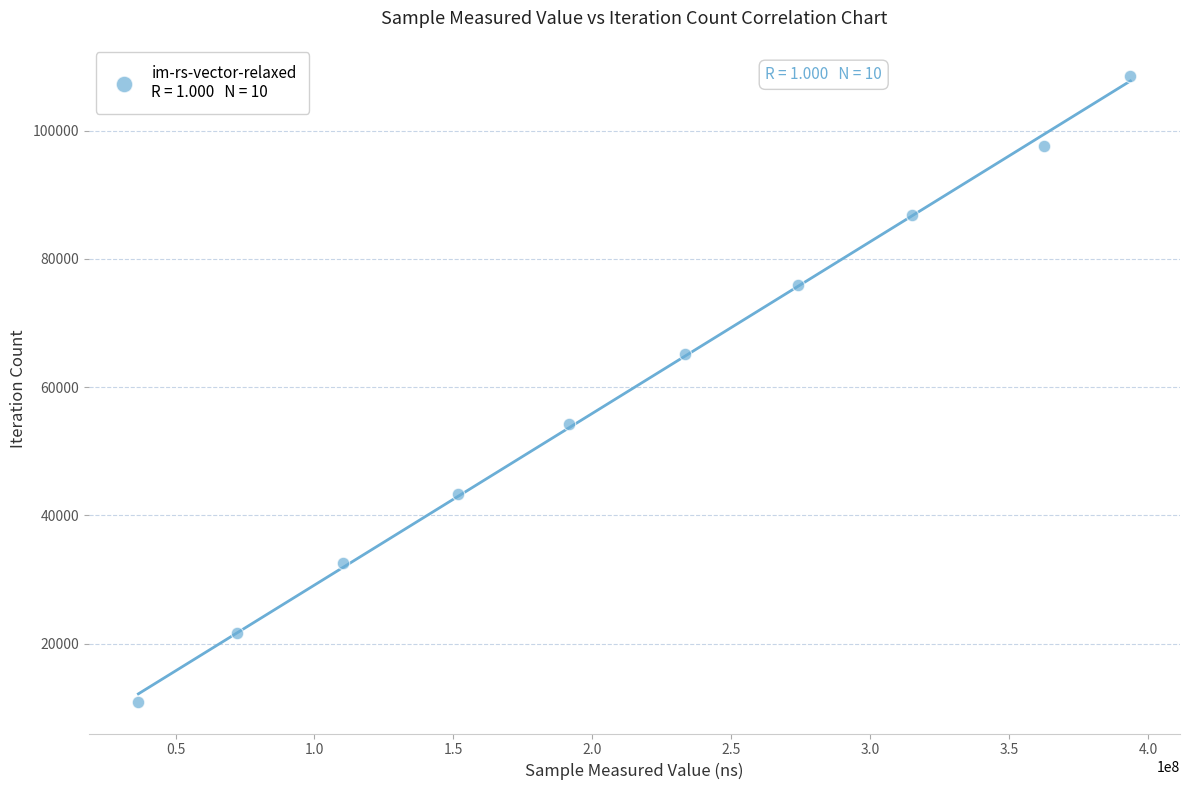

What is the average Y value?

59670